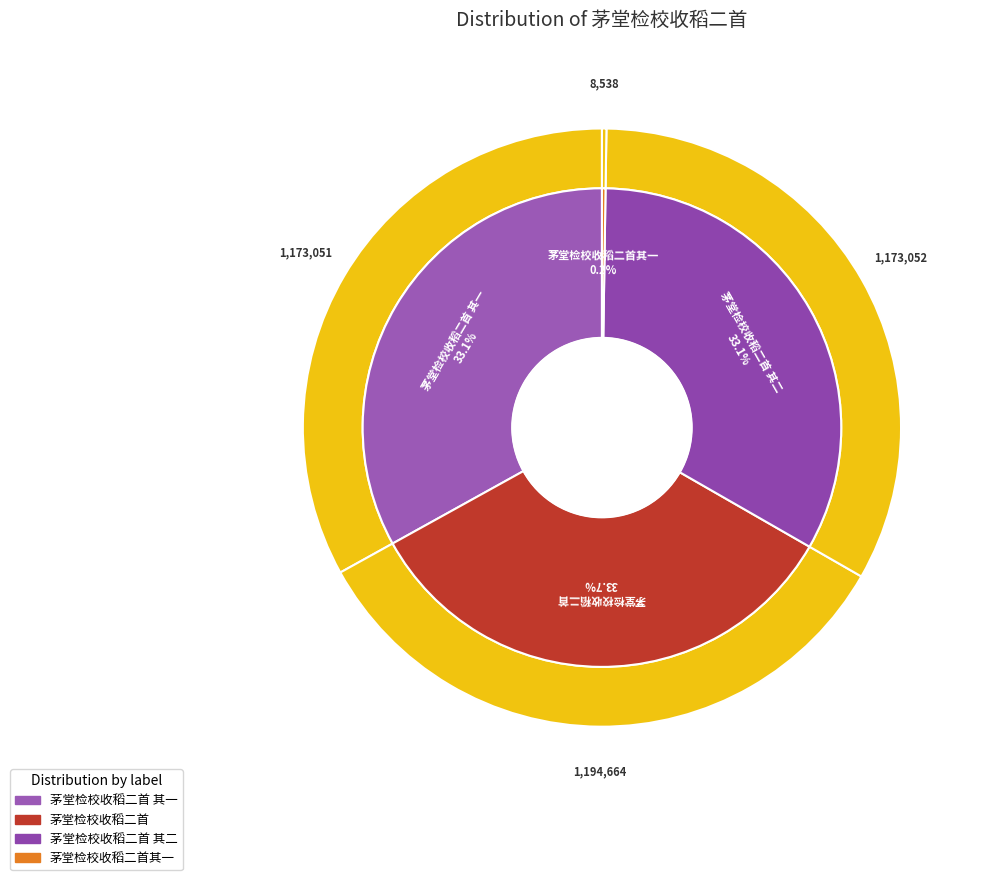

Between 茅堂检校收稻二首 and 茅堂检校收稻二首 其二, which is larger?

茅堂检校收稻二首